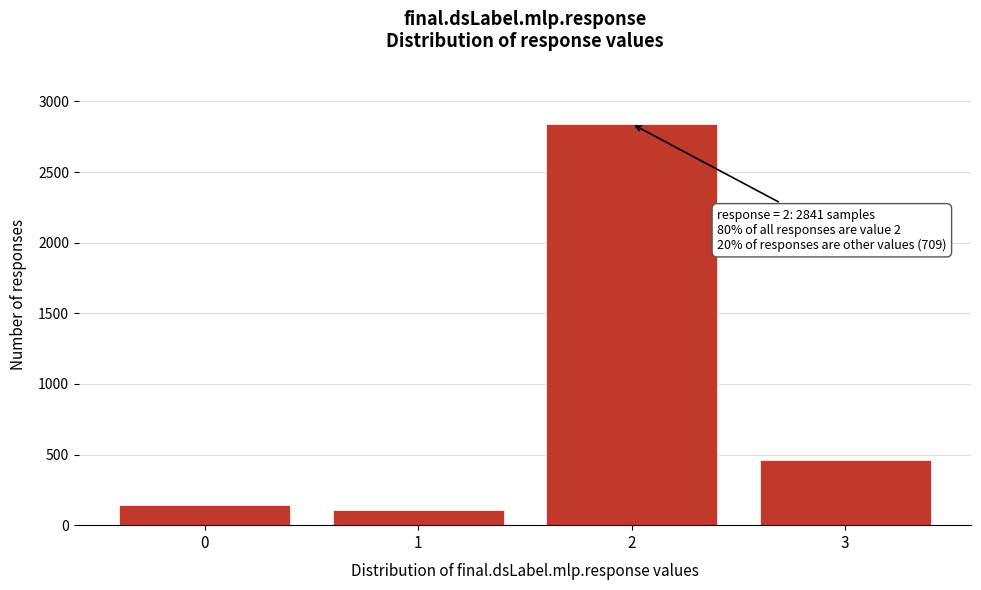

Reading left to right, transcribe all the data shown in this chart.

142	106	2841	461